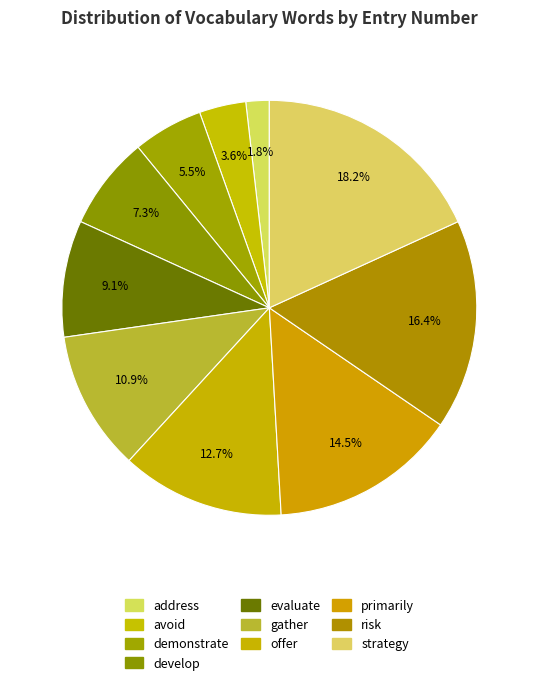

To the nearest percent, what percentage of the pie is avoid?

4%